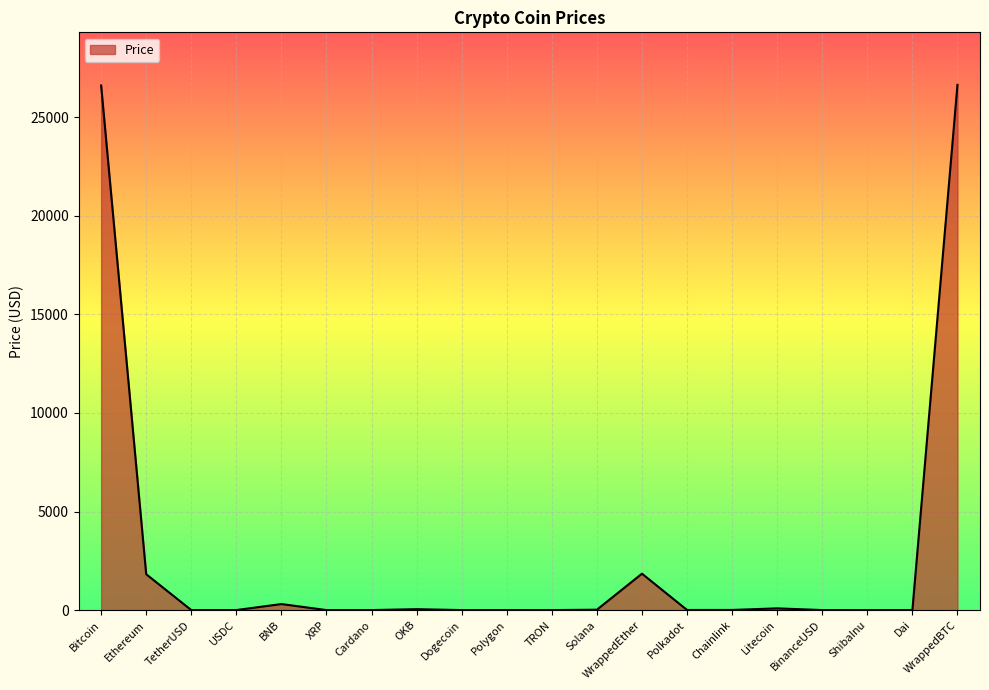

What is the difference between the maximum and minimum values?

26639.5